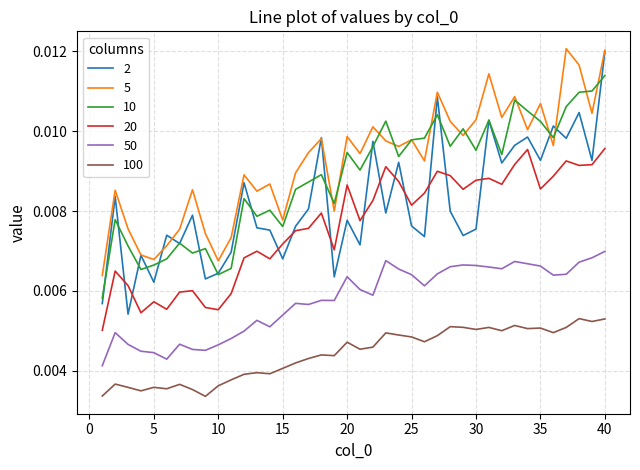

How many lines are shown in the chart?

6